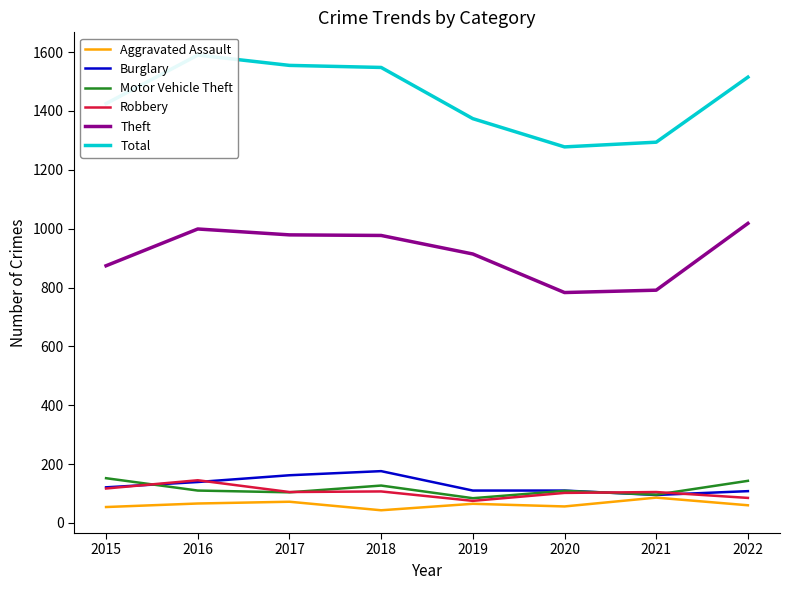

How many lines are shown in the chart?

6